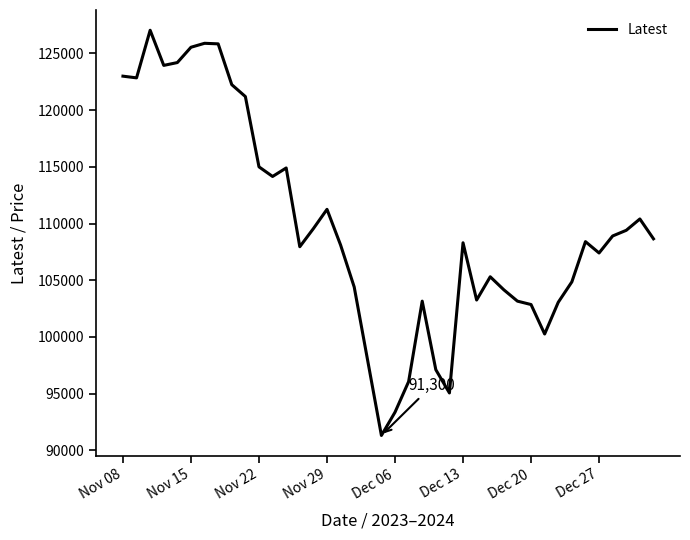

What is the difference between the maximum and minimum values?

35750